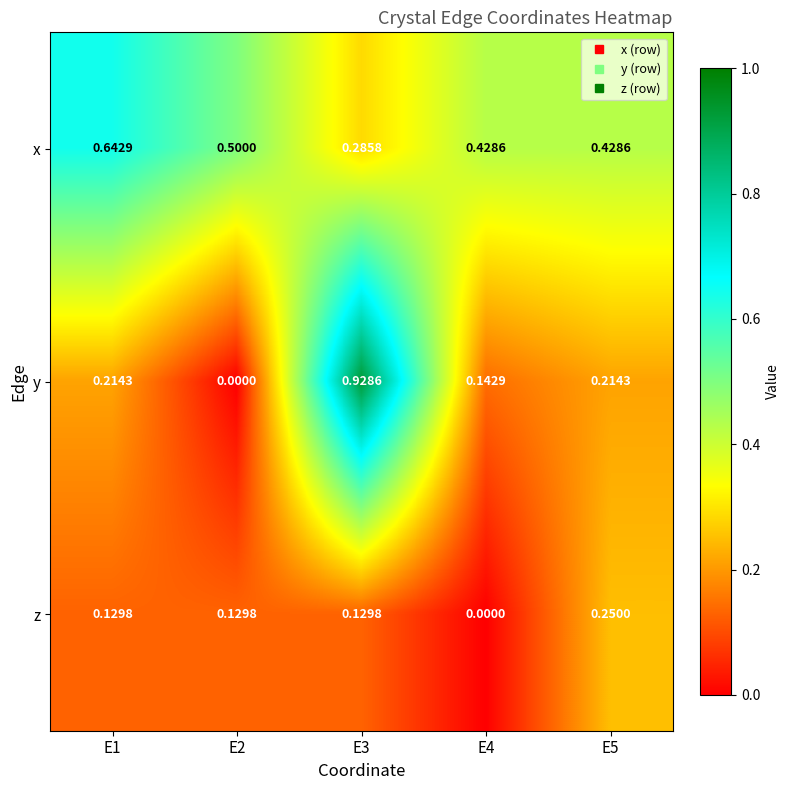

Which series has the widest spread of values?

y